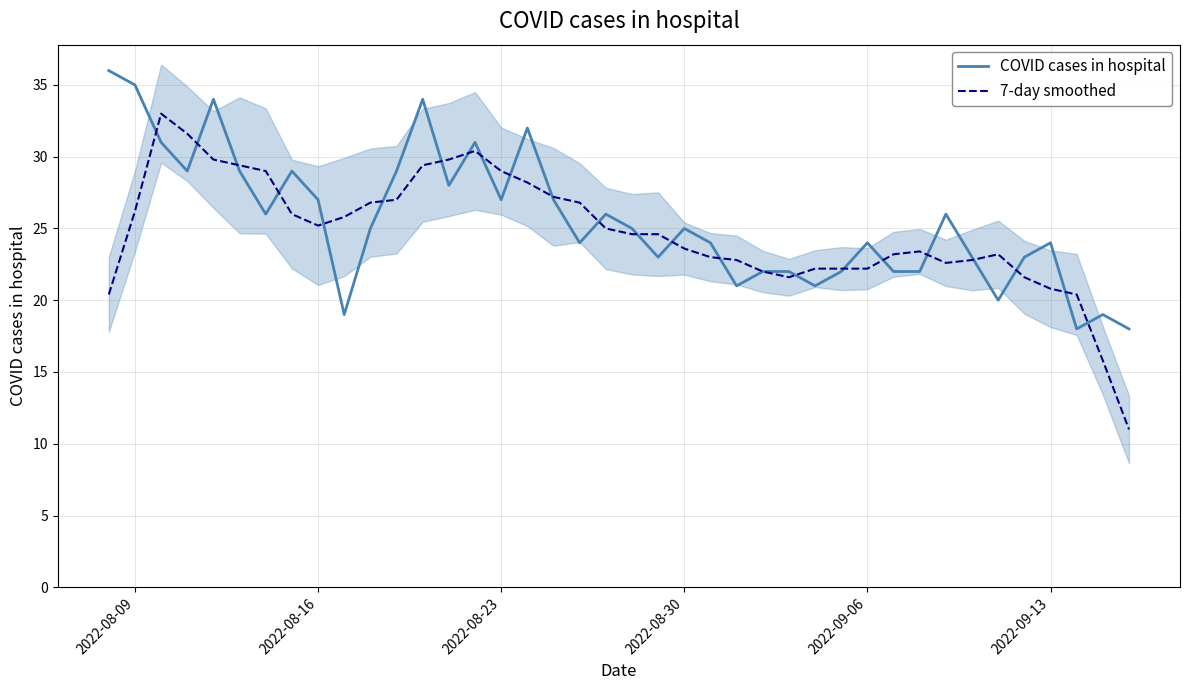

The value of 7-day smoothed at 2022-09-13 is 20.8. True or false?

True